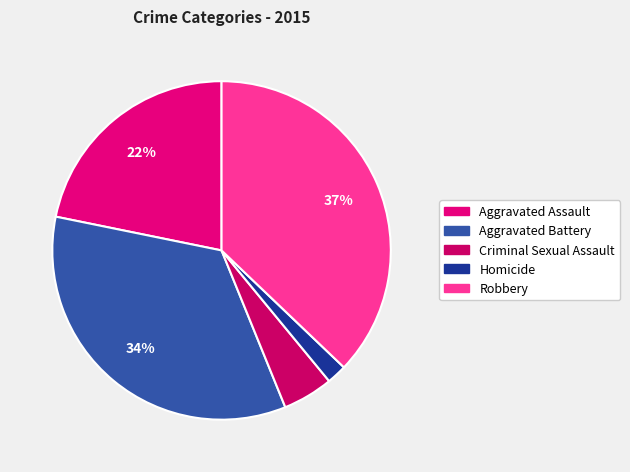

Count the number of slices in the pie.

5